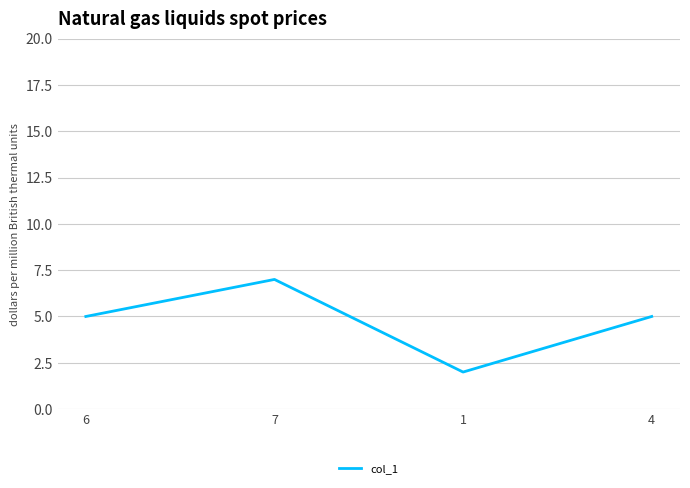

Reading left to right, what are all the values shown in this chart?

5	7	2	5